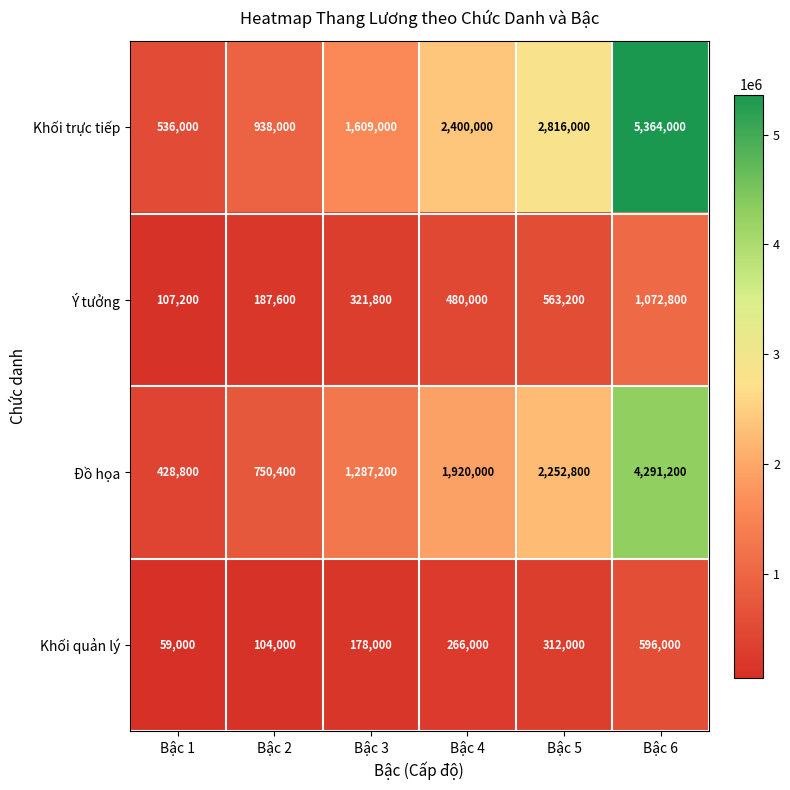

The Khối quản lý series shows 312000 at Bậc 5. True or false?

True